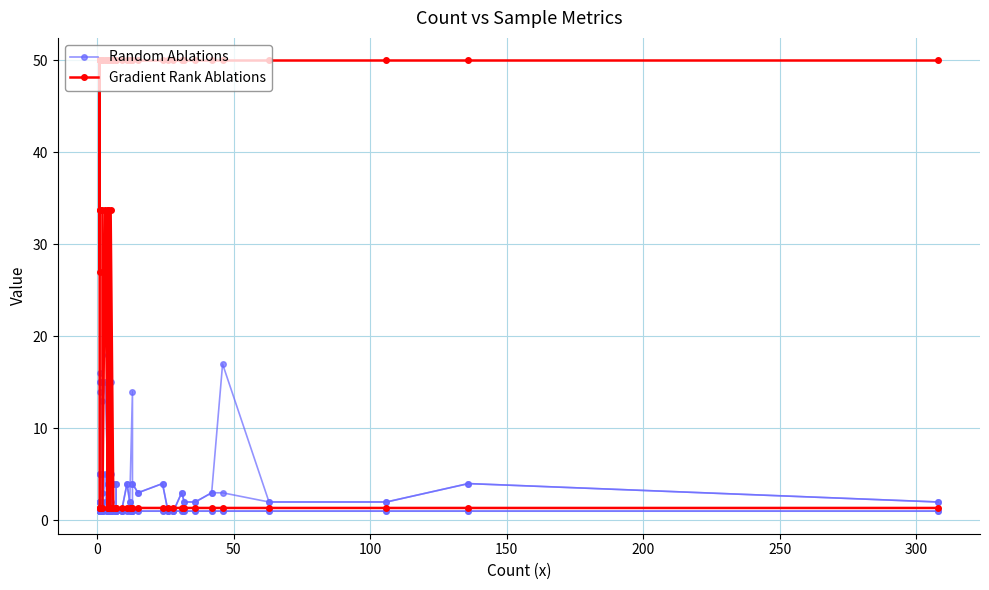

How many data points does each series have?

40